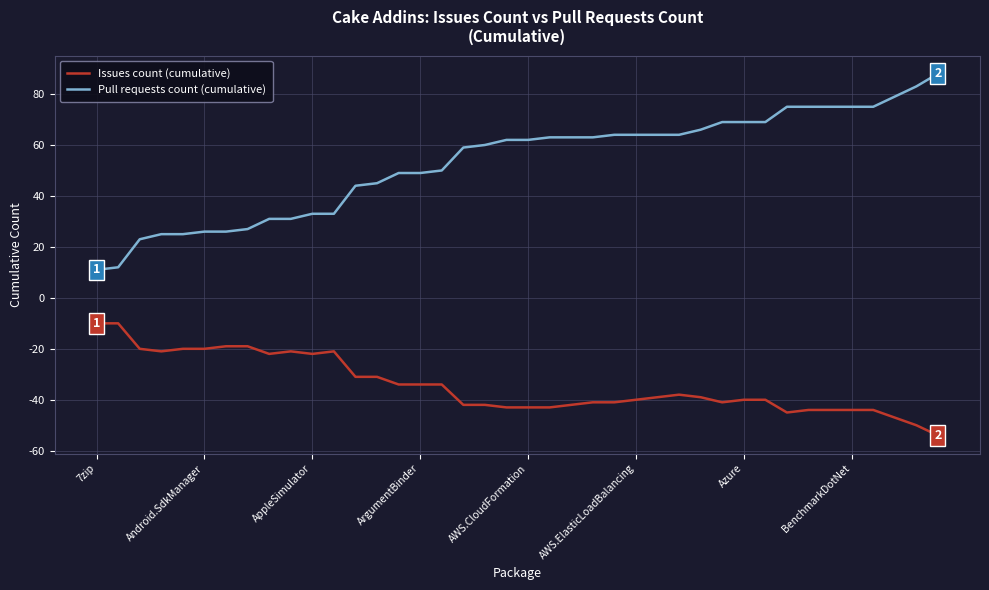

What is the minimum value shown in the chart?

-54